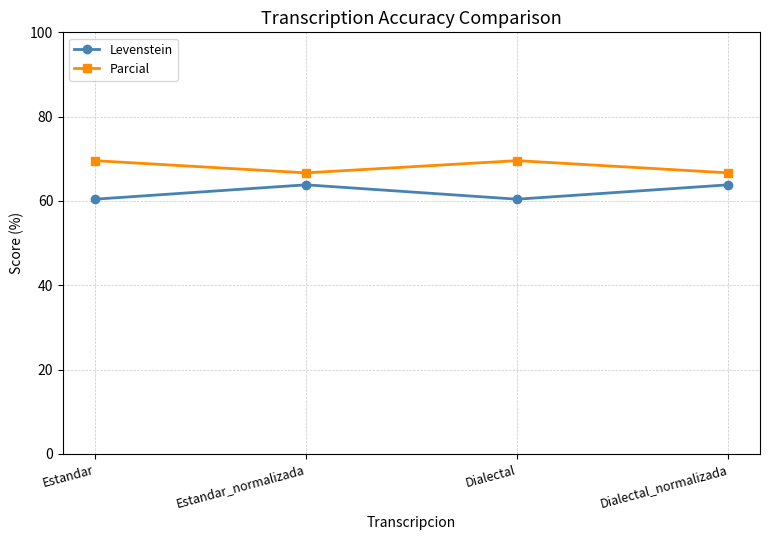

Is the value of Parcial at Dialectal greater than the value of Levenstein at Dialectal_normalizada?

Yes